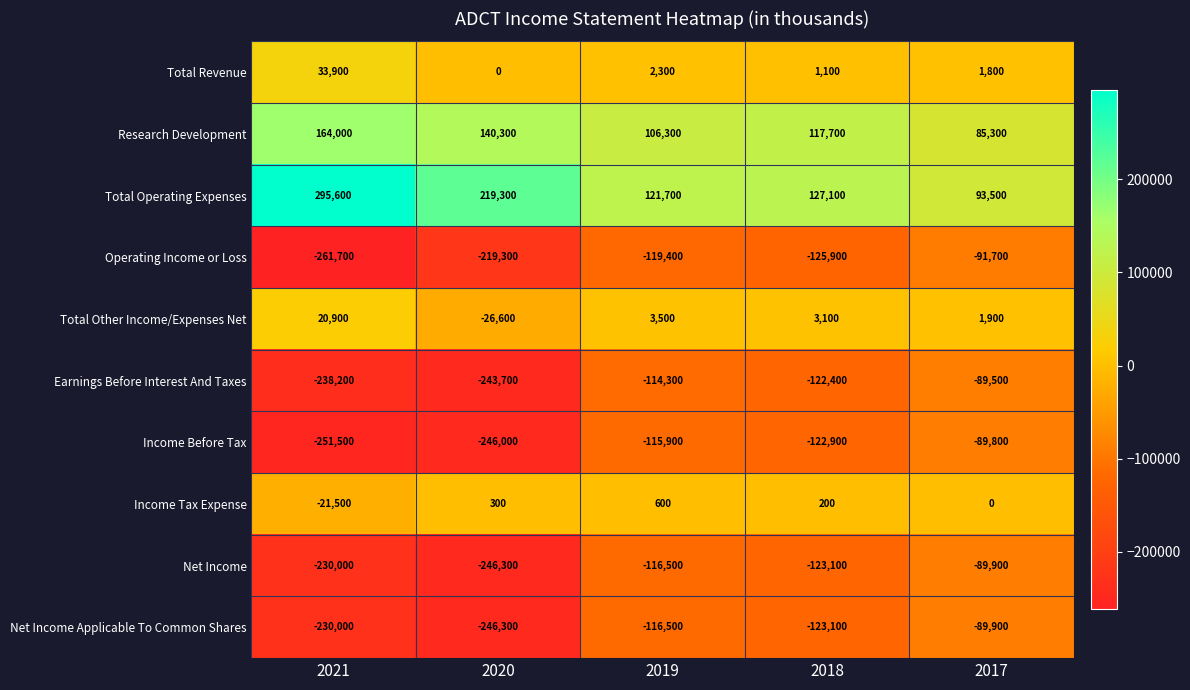

What is the sum of all Net Income values?

-805800